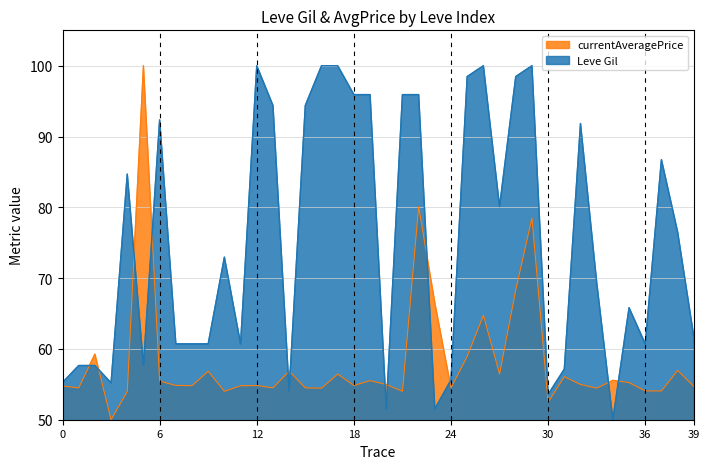

What is the value of the currentAveragePrice point at the 10th from the left?

56.9